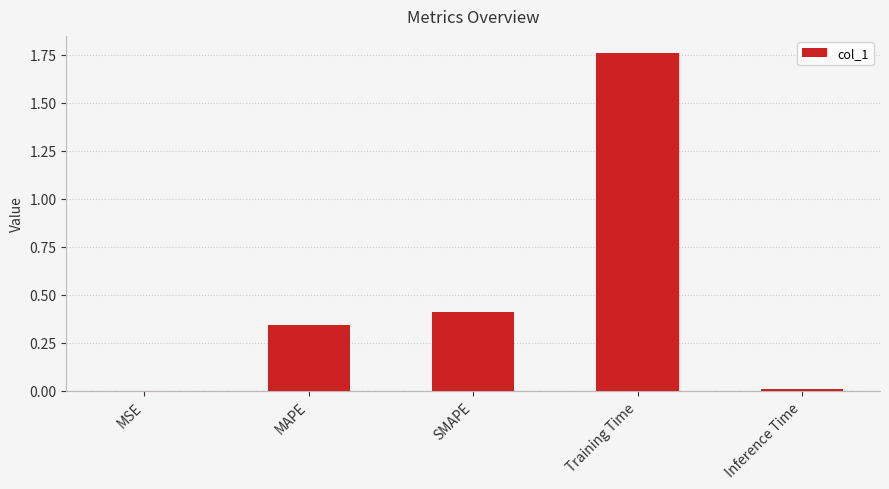

What is the average value?

0.5